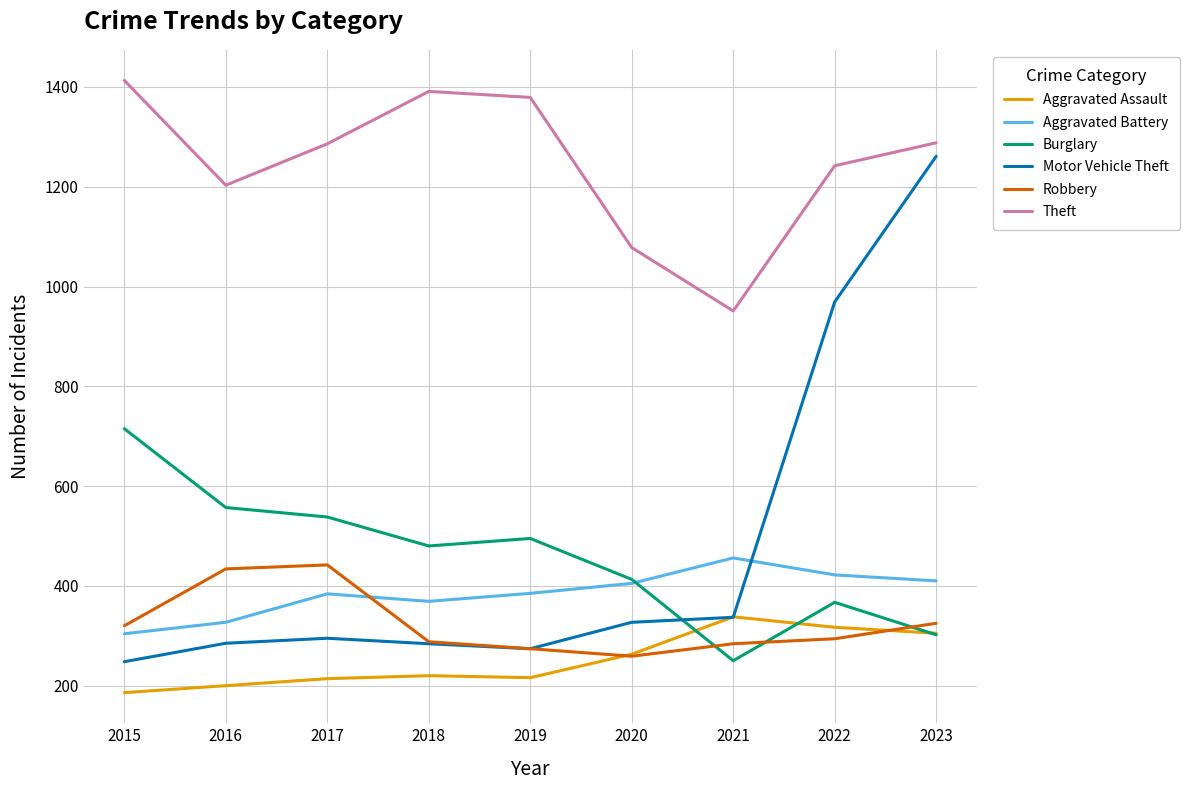

What is the greatest value displayed?

1413